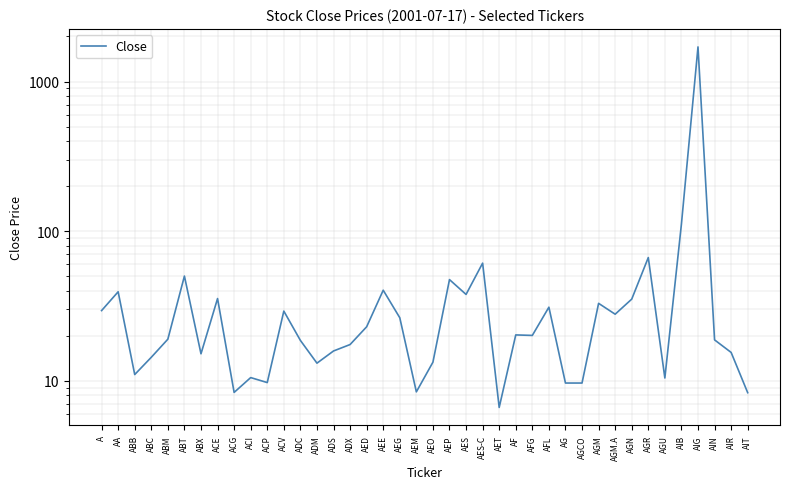

What is the value of the 28th point from the left?

31.1